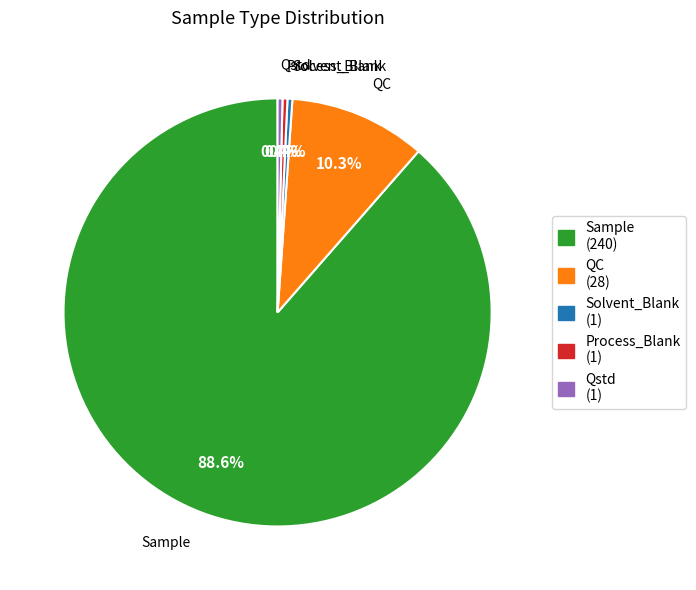

Count the number of slices in the pie.

5